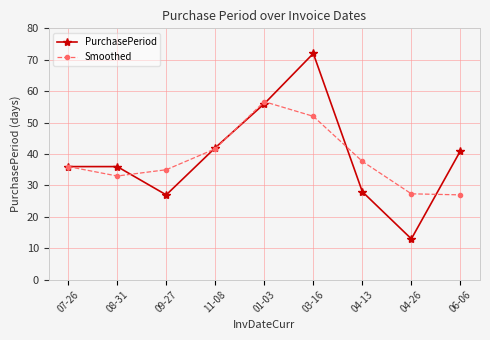

List the series in order of their peak value, lowest first.

Smoothed, PurchasePeriod